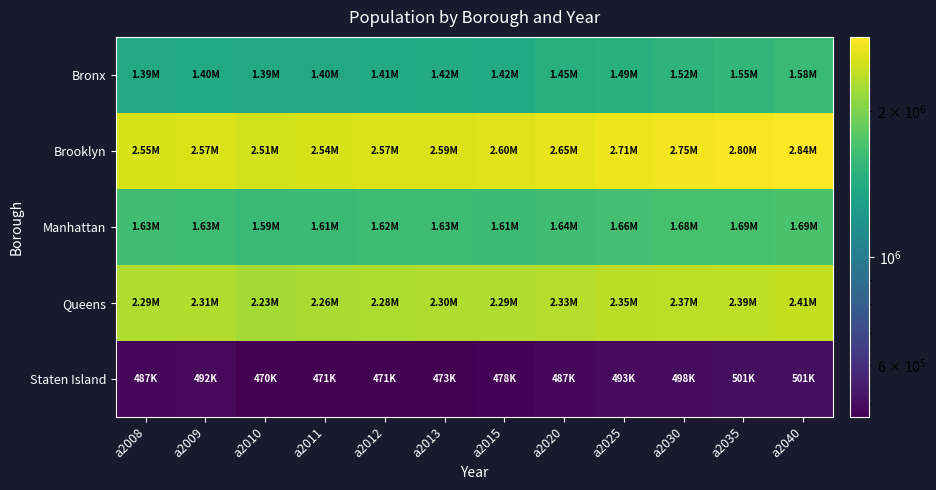

How many distinct data groups are displayed?

5